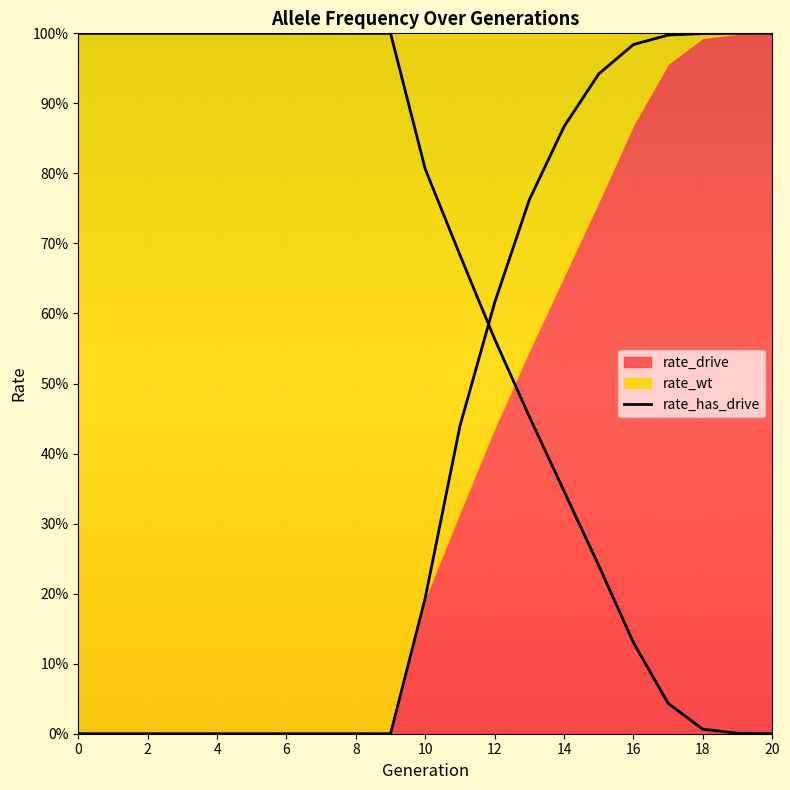

What is the average value of the rate_wt series?

0.6